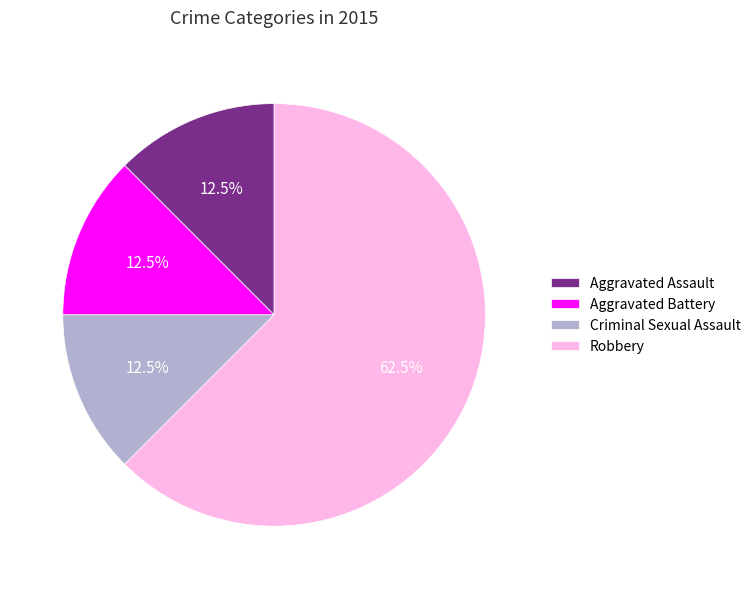

Which slice represents more than half of the pie?

Robbery